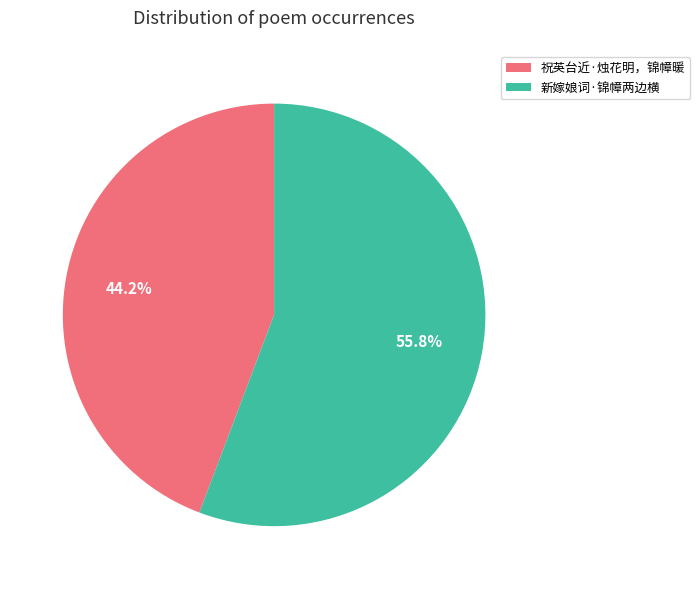

Is it true that 新嫁娘词·锦幛两边横 is 65% of the pie?

False